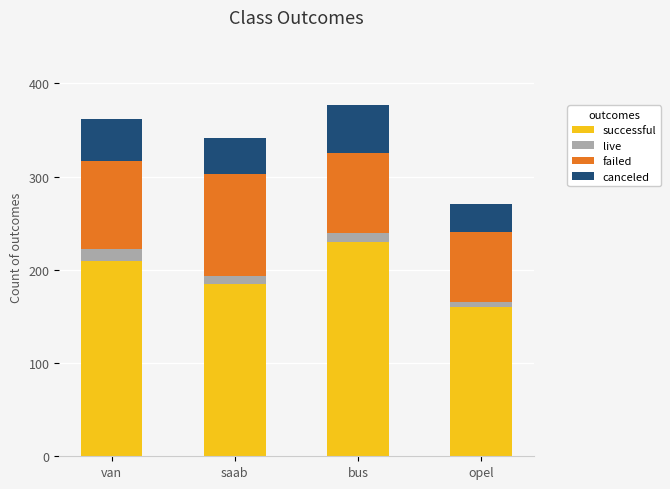

At which label is successful closest to 195?

saab